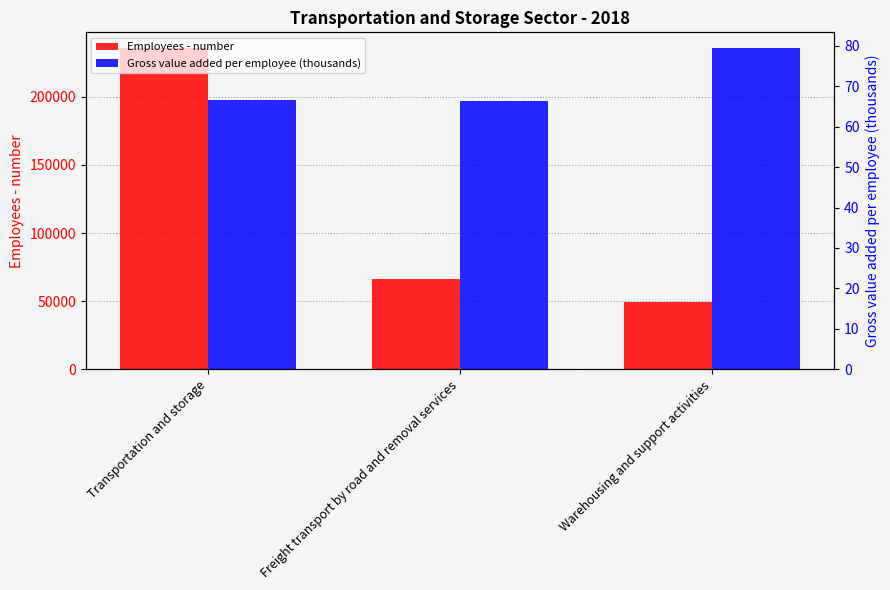

Rank the series at Freight transport by road and removal services from lowest to highest value.

Gross value added per employee (thousands), Employees - number